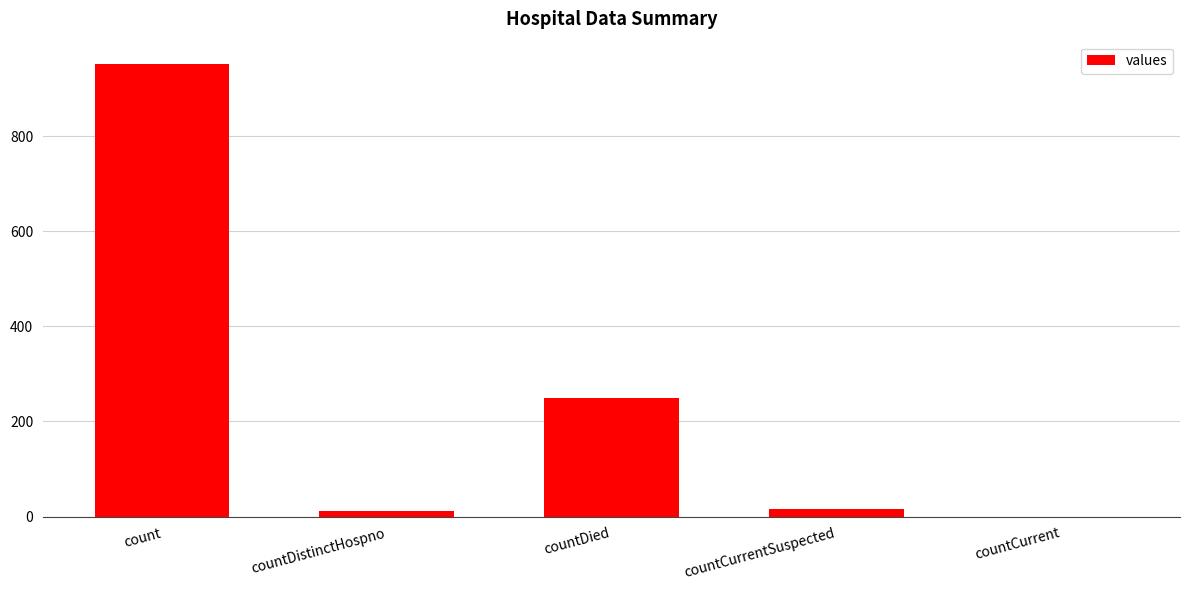

Reading left to right, list all the values displayed in this chart.

951	12	250	16	0